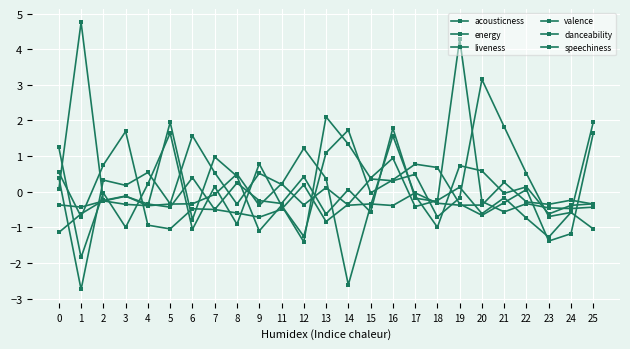

Which series has the largest range (max minus min)?

acousticness